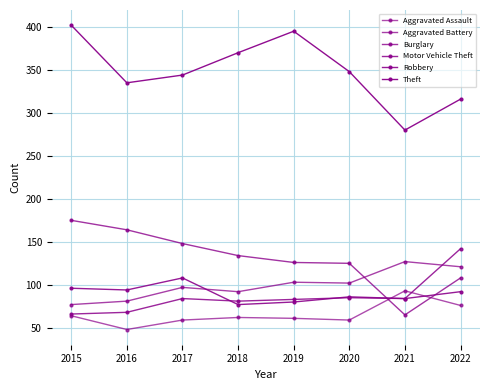

How many distinct data groups are displayed?

6